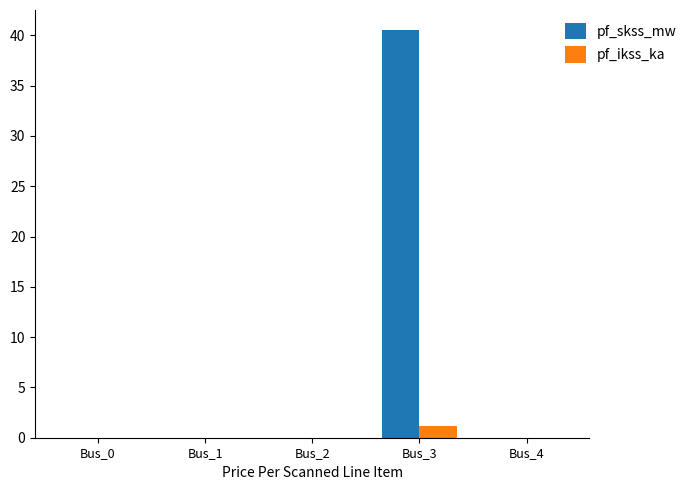

At which category is the sum across all series the highest?

Bus_3